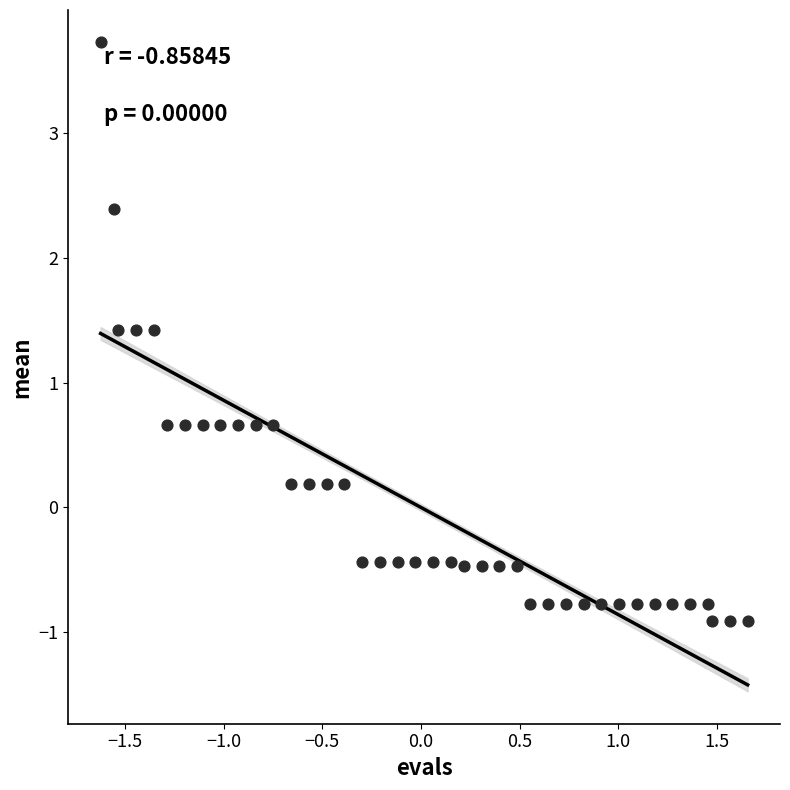

What is the range of Y values (max minus min)?

4.6